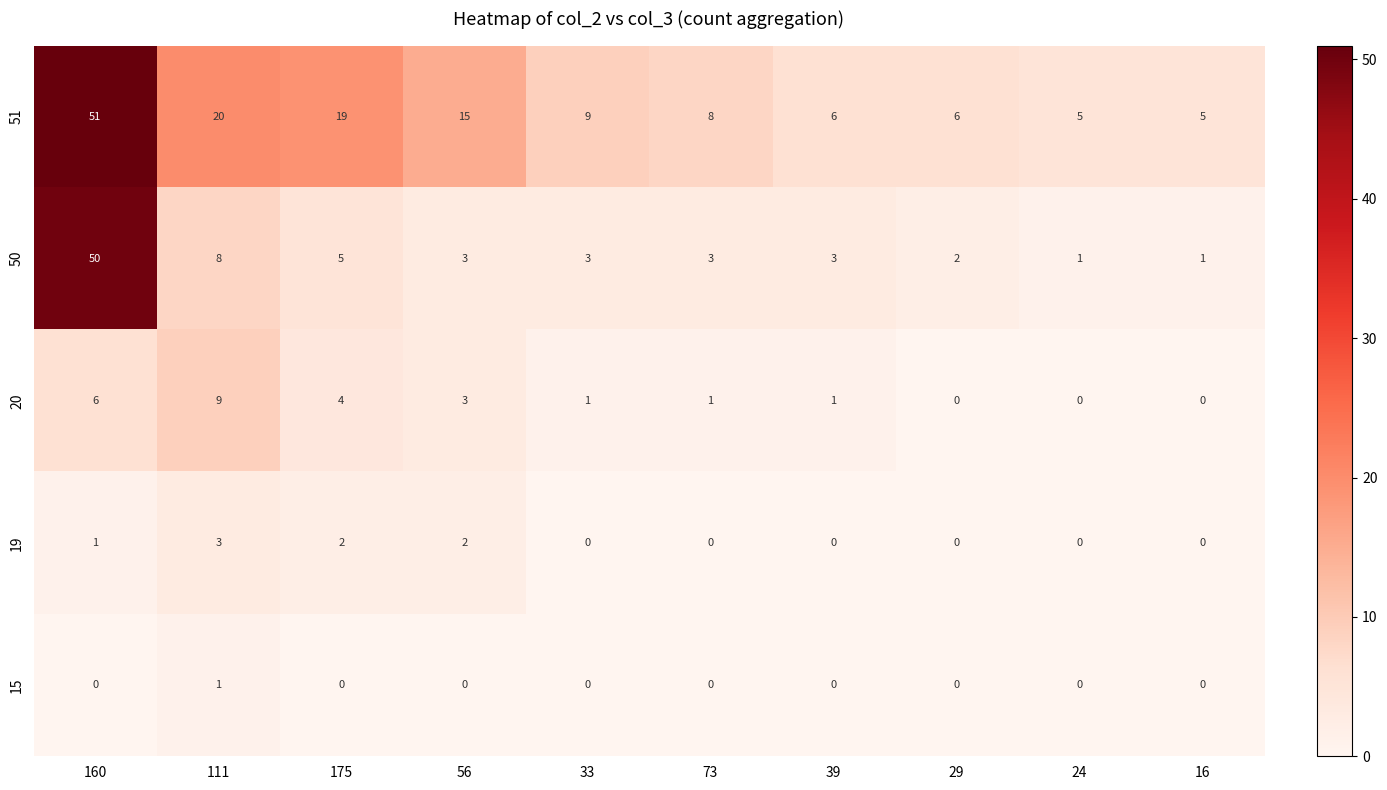

At how many categories does at least one series exceed 38?

1